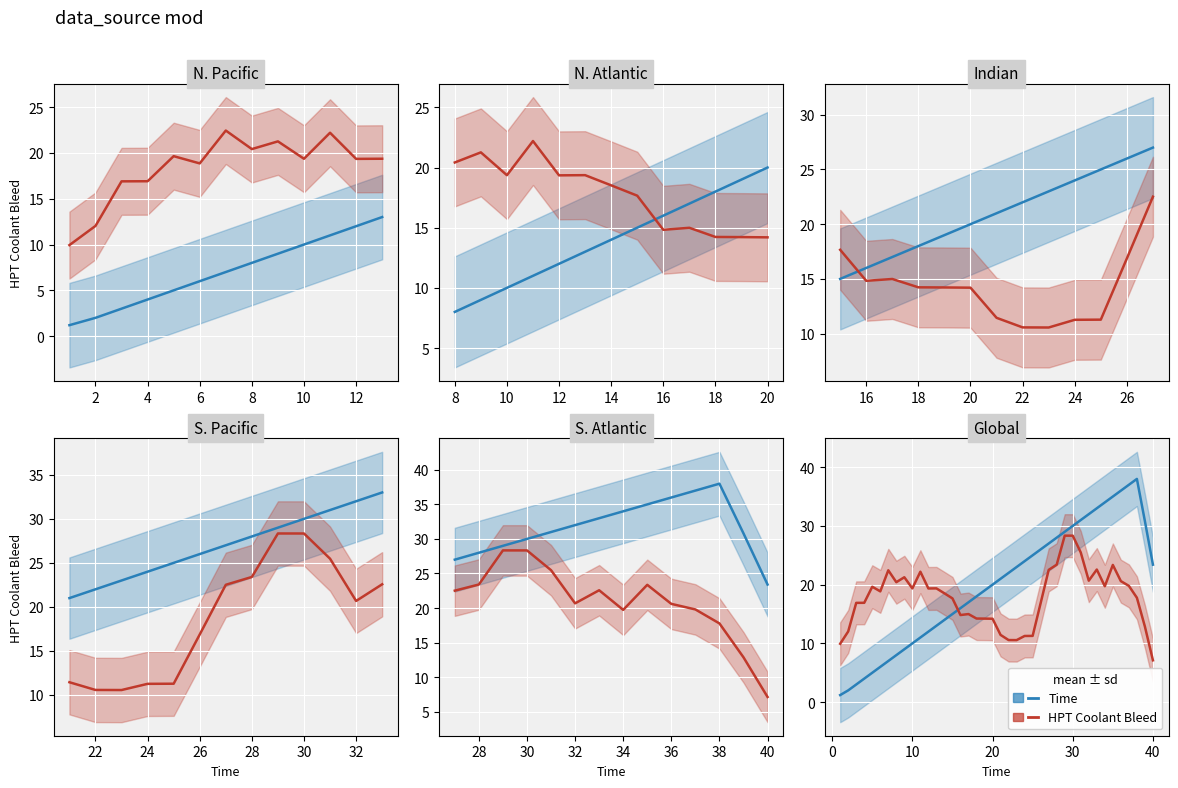

What is the maximum value shown in the chart?

38.0